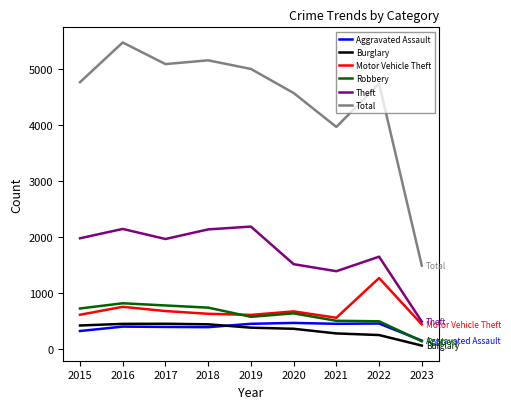

The Burglary series shows 453 at 2017. True or false?

True